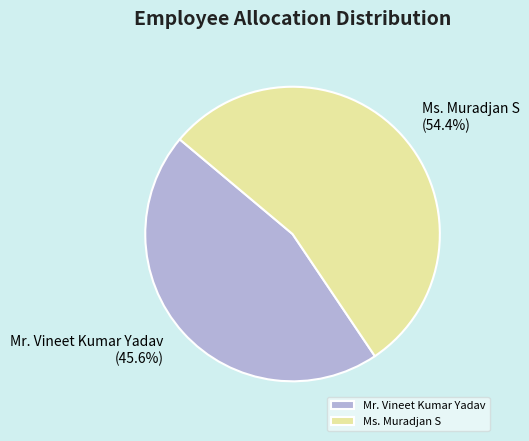

Count the number of slices in the pie.

2